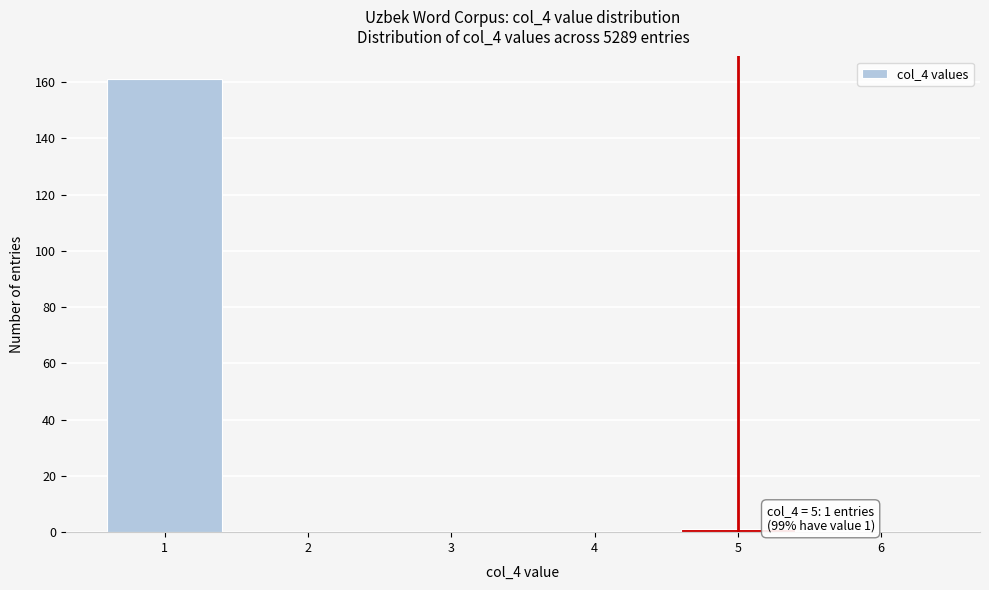

Over which range of the x-axis is the bar tallest?

0.5 to 1.5